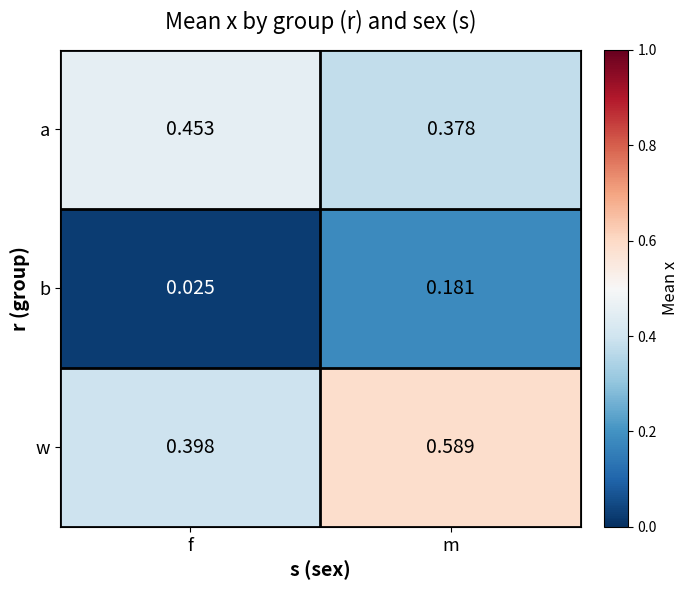

Which series has the largest total across all categories?

w